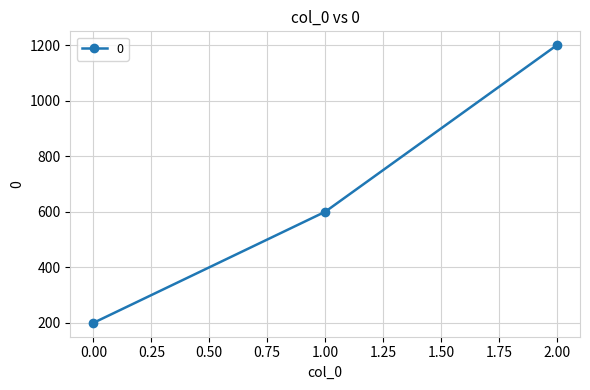

What is the maximum value shown in the chart?

1200